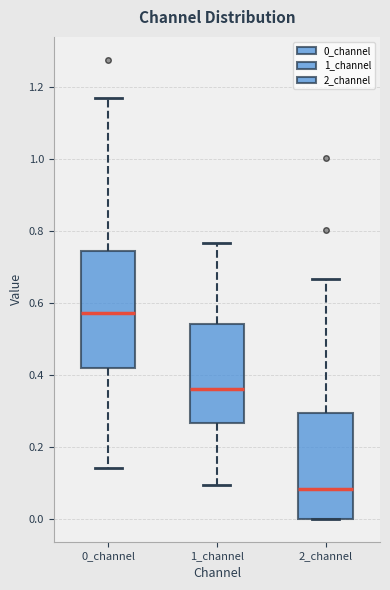

Reading left to right, read every box against the y-axis: the position of its median line, the range the box covers, and the ends of its whiskers. The values are not printed on the chart, so give them approximately, as read against the axis.

0_channel: median 0.58, box 0.42 to 0.74, whiskers 0.14 to 1.18
1_channel: median 0.36, box 0.26 to 0.54, whiskers 0.10 to 0.76
2_channel: median 0.08, box 0.00 to 0.30, whiskers 0.00 to 0.66